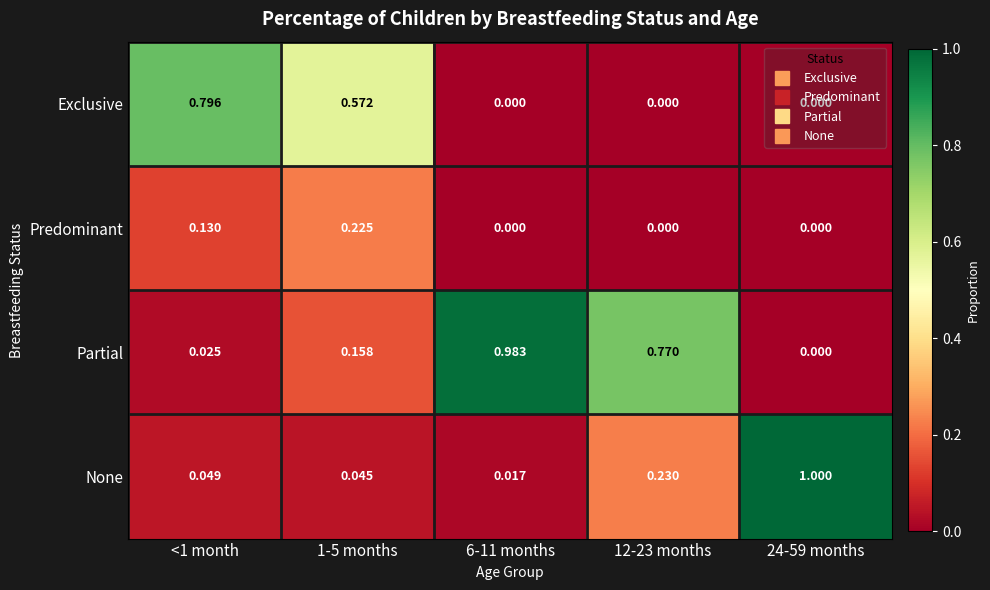

Which series changed the most between <1 month and 12-23 months?

Exclusive